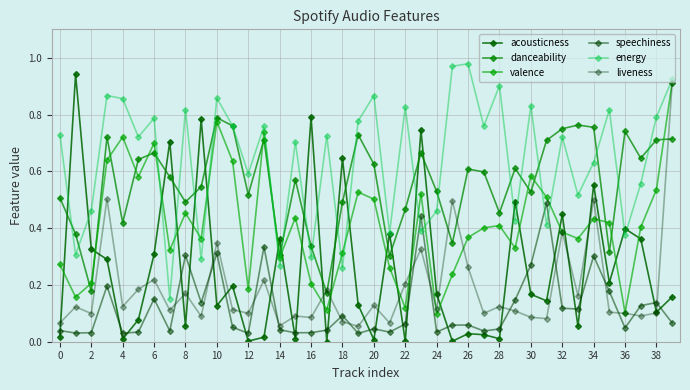

At how many categories does at least one series exceed 0?

40